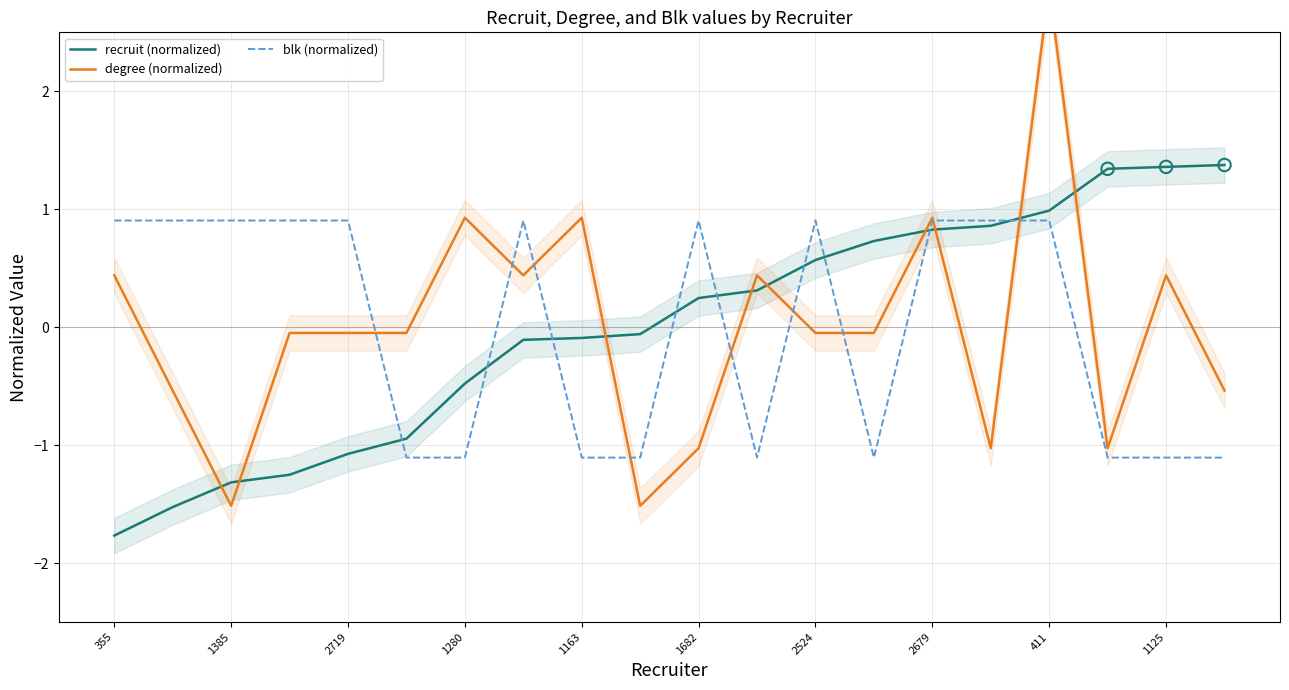

Which series has the largest Y range (max minus min)?

degree (normalized)